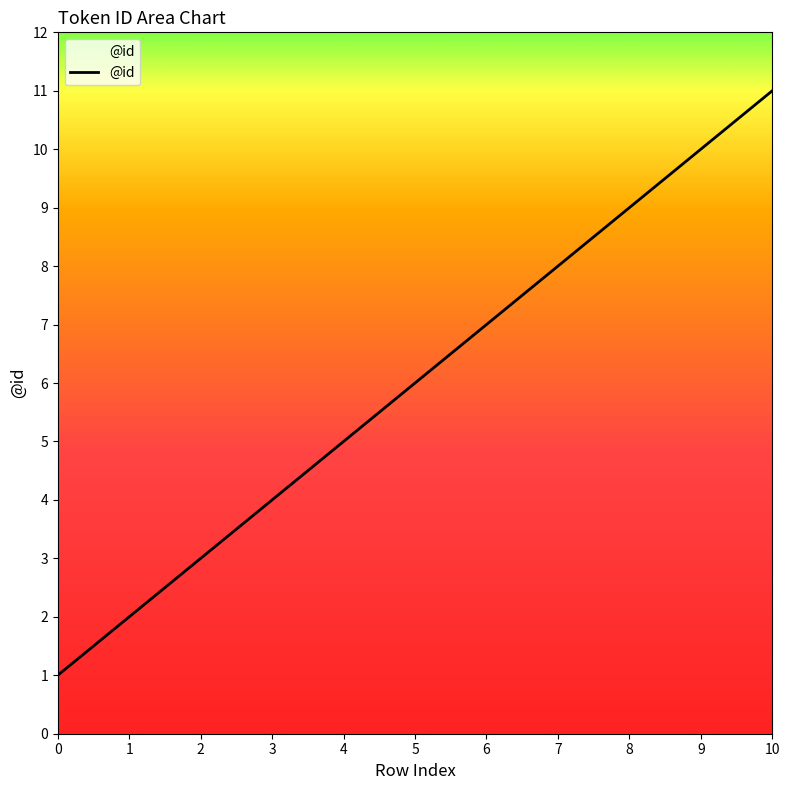

List the labels in order of value, smallest first.

0, 1, 2, 3, 4, 5, 6, 7, 8, 9, 10